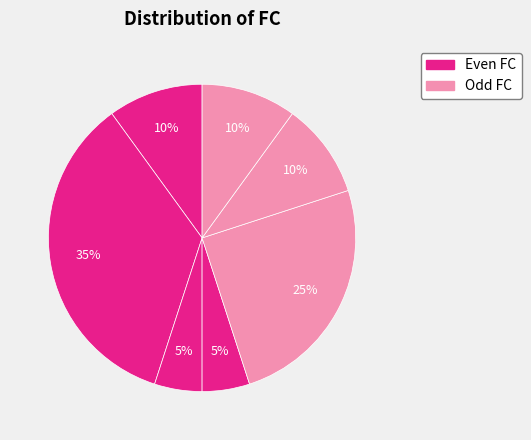

Count the number of slices in the pie.

7